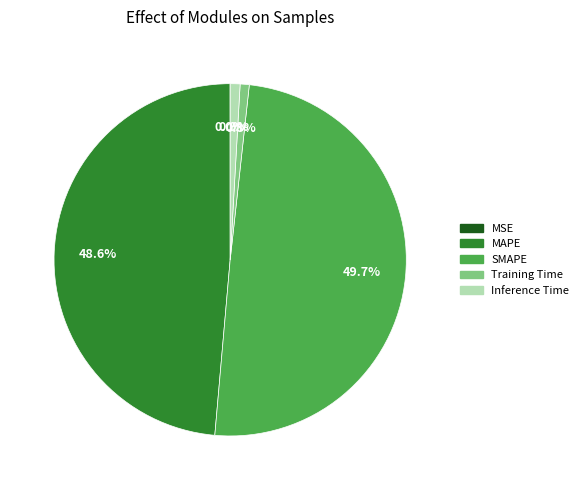

Does Training Time account for over 50% of the chart?

No